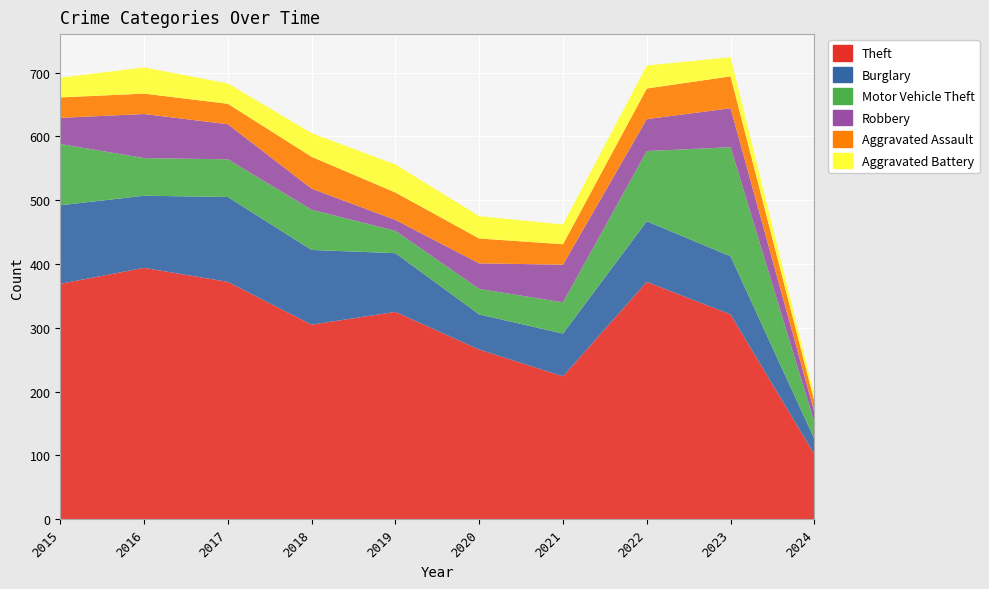

Reading left to right, list all the values displayed in this chart.

Theft: 2015=369	2016=394	2017=372	2018=305	2019=325	2020=266	2021=224	2022=372	2023=321	2024=102
Burglary: 2015=123	2016=113	2017=133	2018=117	2019=92	2020=55	2021=67	2022=95	2023=91	2024=24
Motor Vehicle Theft: 2015=96	2016=59	2017=59	2018=63	2019=35	2020=40	2021=49	2022=110	2023=171	2024=26
Robbery: 2015=41	2016=69	2017=55	2018=33	2019=17	2020=40	2021=59	2022=50	2023=61	2024=16
Aggravated Assault: 2015=32	2016=32	2017=32	2018=50	2019=43	2020=39	2021=32	2022=48	2023=50	2024=17
Aggravated Battery: 2015=31	2016=41	2017=32	2018=37	2019=44	2020=35	2021=31	2022=36	2023=30	2024=9